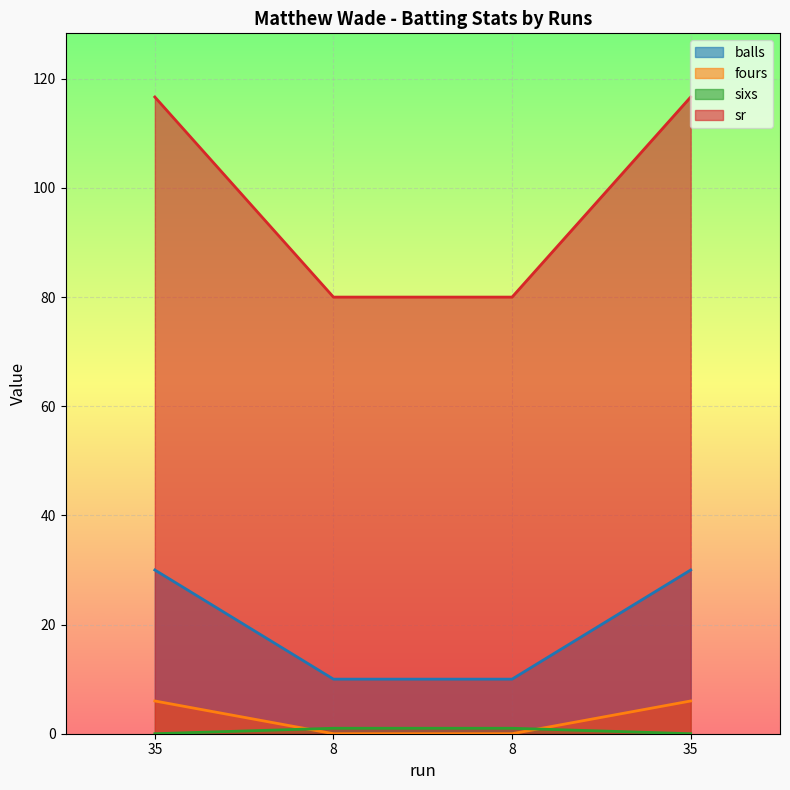

Does the chart display data point markers on the line(s)?

No